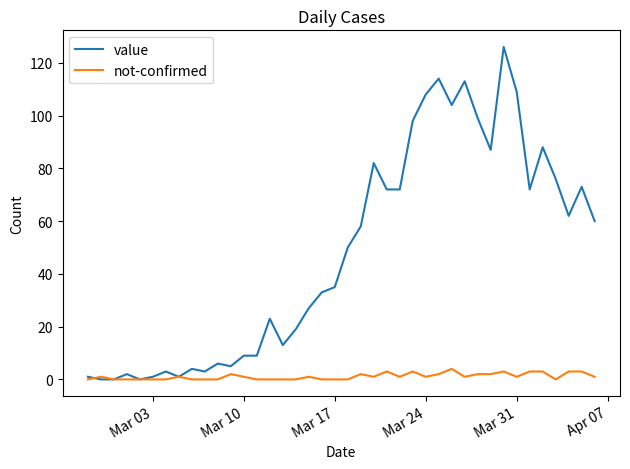

Rank the series by their maximum value, from highest to lowest.

value, not-confirmed